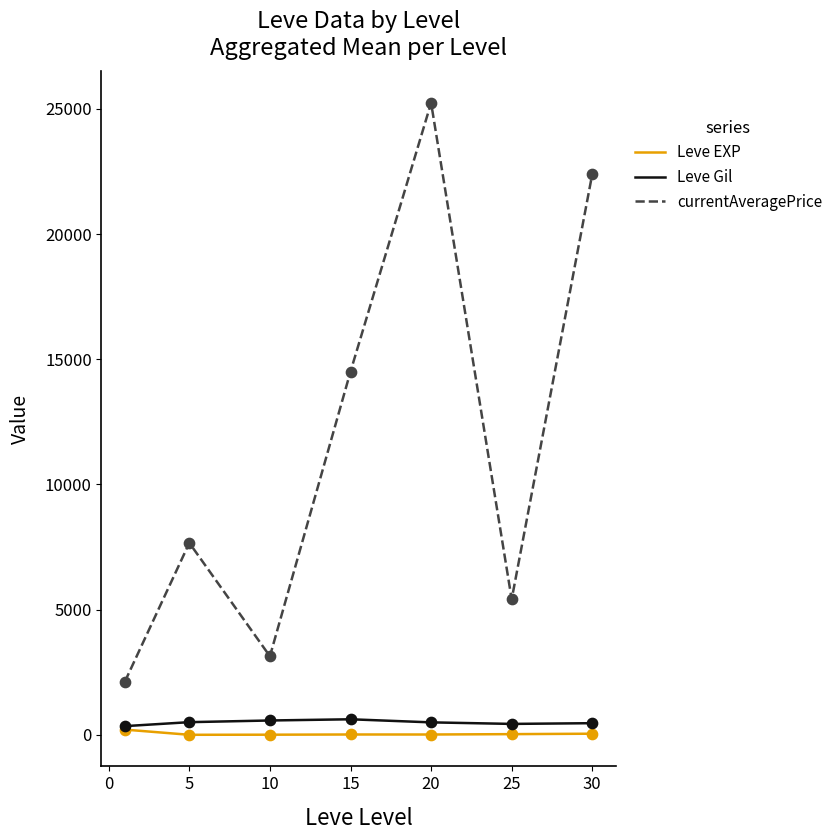

Which series has the largest total across all categories?

currentAveragePrice